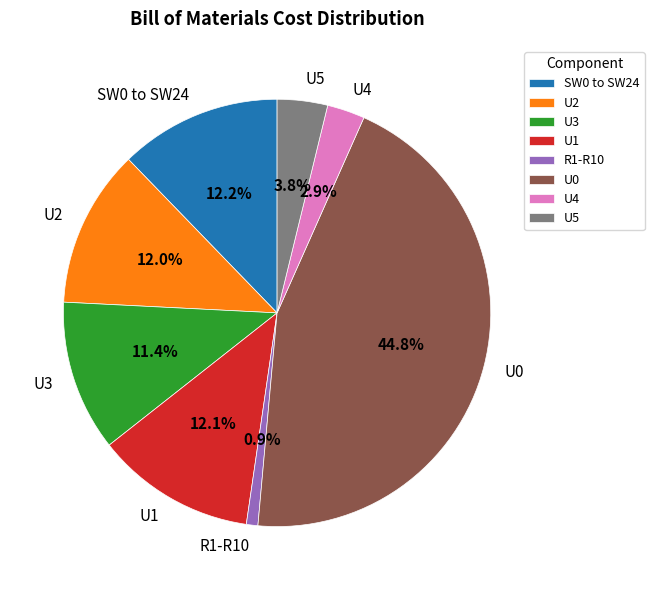

What is the ratio of the value at U4 to the value at R1-R10?

3.3